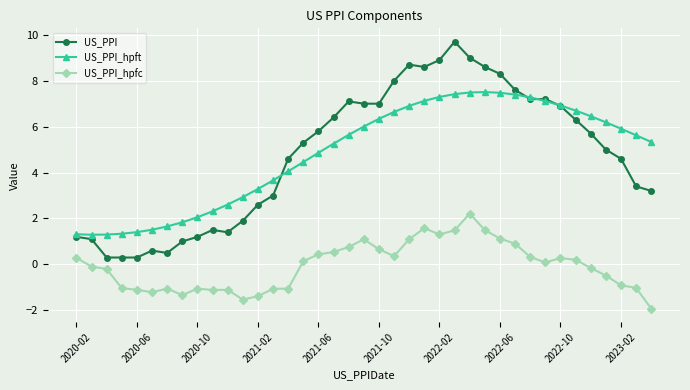

How many data points does each series have?

39